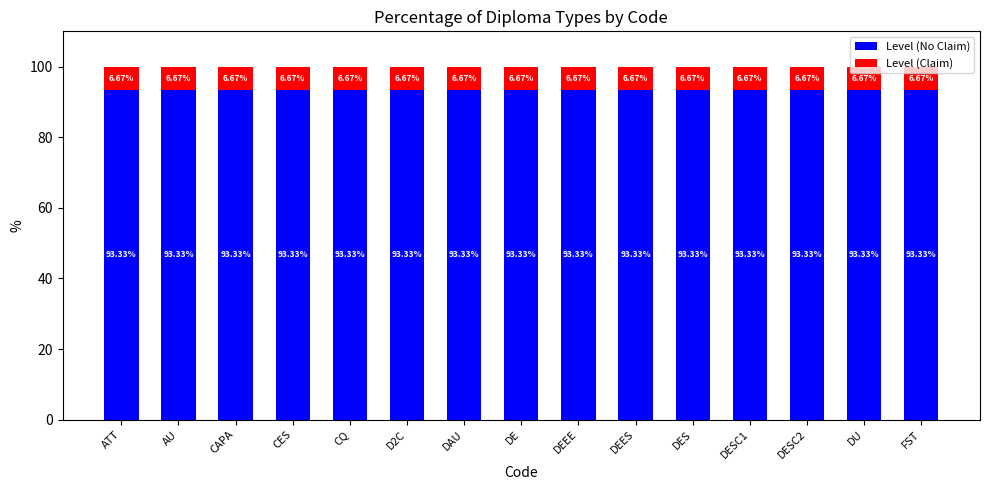

List the series in order of their peak value, highest first.

Level (No Claim), Level (Claim)